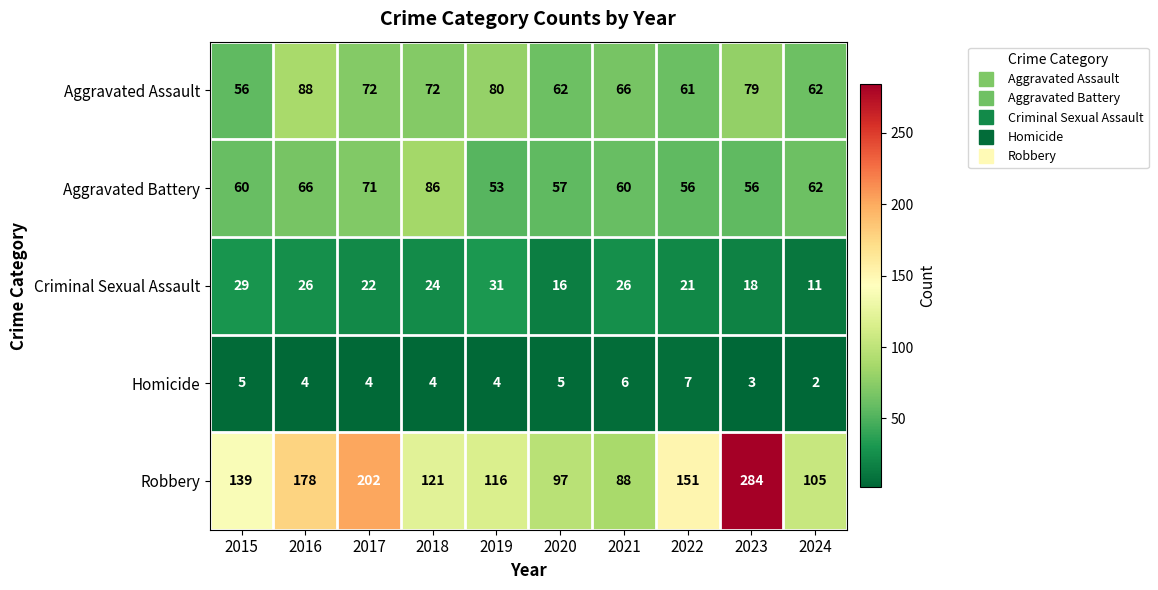

Where is Aggravated Battery nearest to the value 69?

2017